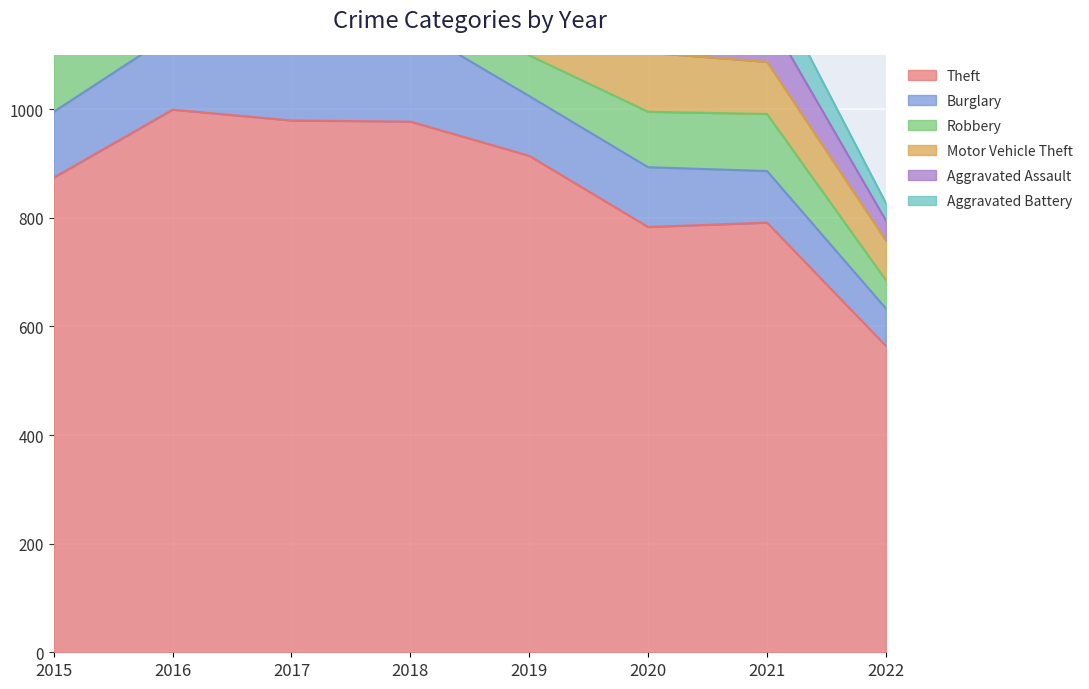

Which series changed the most between 2018 and 2019?

Burglary